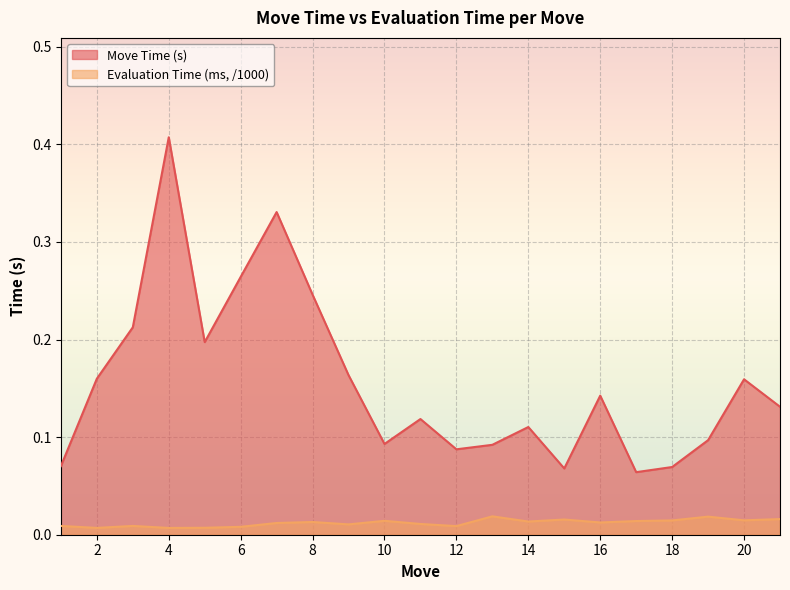

Reading left to right, extract all data points from this chart.

Move Time (s): 1=0.1	2=0.2	3=0.2	4=0.4	5=0.2	6=0.3	7=0.3	8=0.2	9=0.2	10=0.1	11=0.1	12=0.1	13=0.1	14=0.1	15=0.1	16=0.1	17=0.1	18=0.1	19=0.1	20=0.2	21=0.1
Evaluation Time (ms): 1=0.0	2=0.0	3=0.0	4=0.0	5=0.0	6=0.0	7=0.0	8=0.0	9=0.0	10=0.0	11=0.0	12=0.0	13=0.0	14=0.0	15=0.0	16=0.0	17=0.0	18=0.0	19=0.0	20=0.0	21=0.0